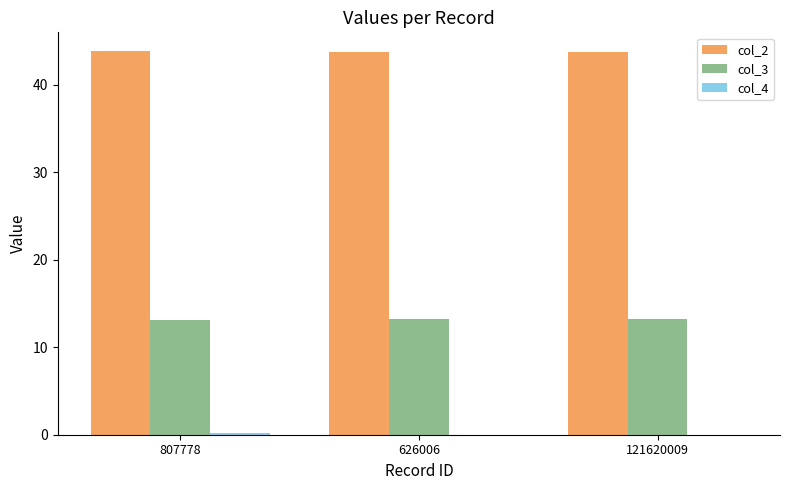

The value of col_2 at 626006 is 43.7. True or false?

True